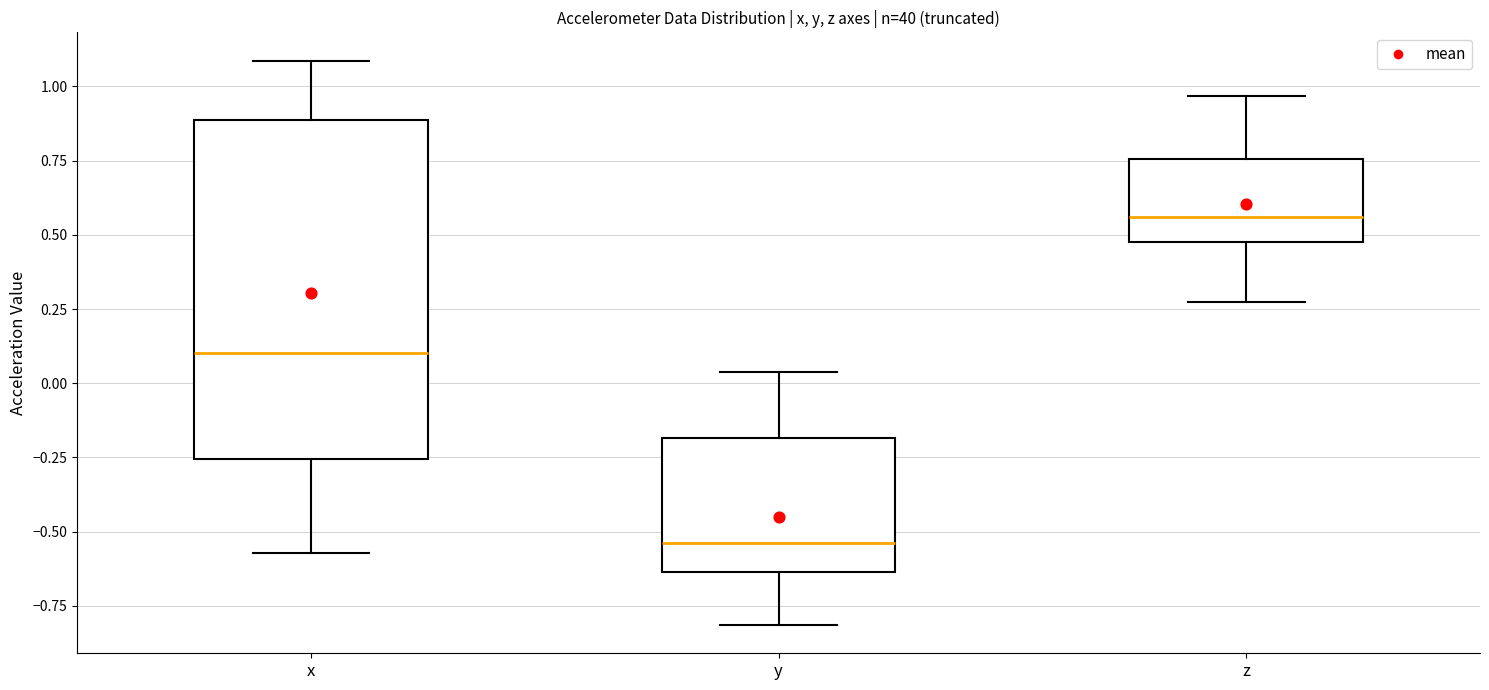

Where is the upper edge of the box for y on the y-axis? The values are not printed on the chart, so give them approximately, as read against the axis.

-0.20